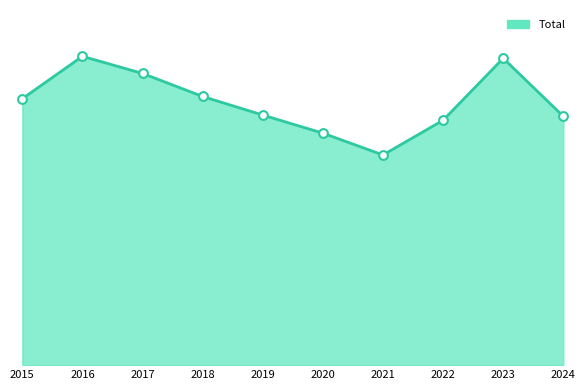

Which has a higher value, 2021 or 2018?

2018